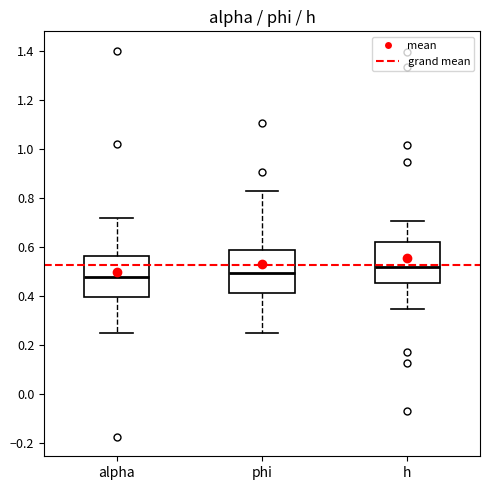

Reading left to right, read every box against the y-axis: the position of its median line, the range the box covers, and the ends of its whiskers. The values are not printed on the chart, so give them approximately, as read against the axis.

alpha: median 0.48, box 0.40 to 0.56, whiskers 0.24 to 0.72
phi: median 0.50, box 0.42 to 0.58, whiskers 0.26 to 0.82
h: median 0.52, box 0.46 to 0.62, whiskers 0.34 to 0.70